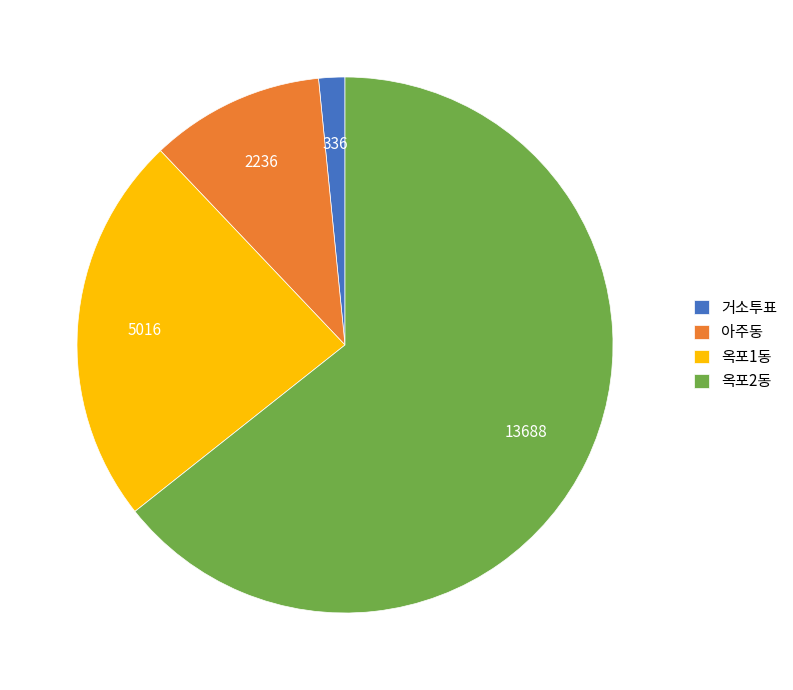

Is it true that 아주동 is 11% of the pie?

True